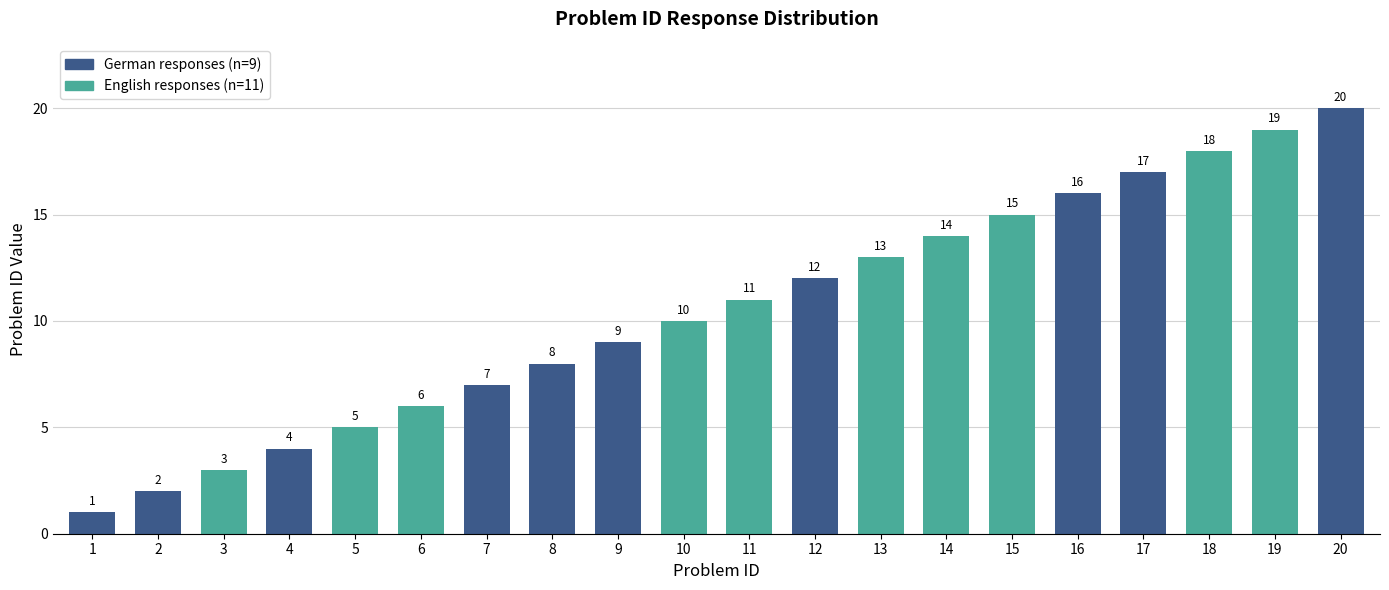

Which category has the highest value across all series?

20